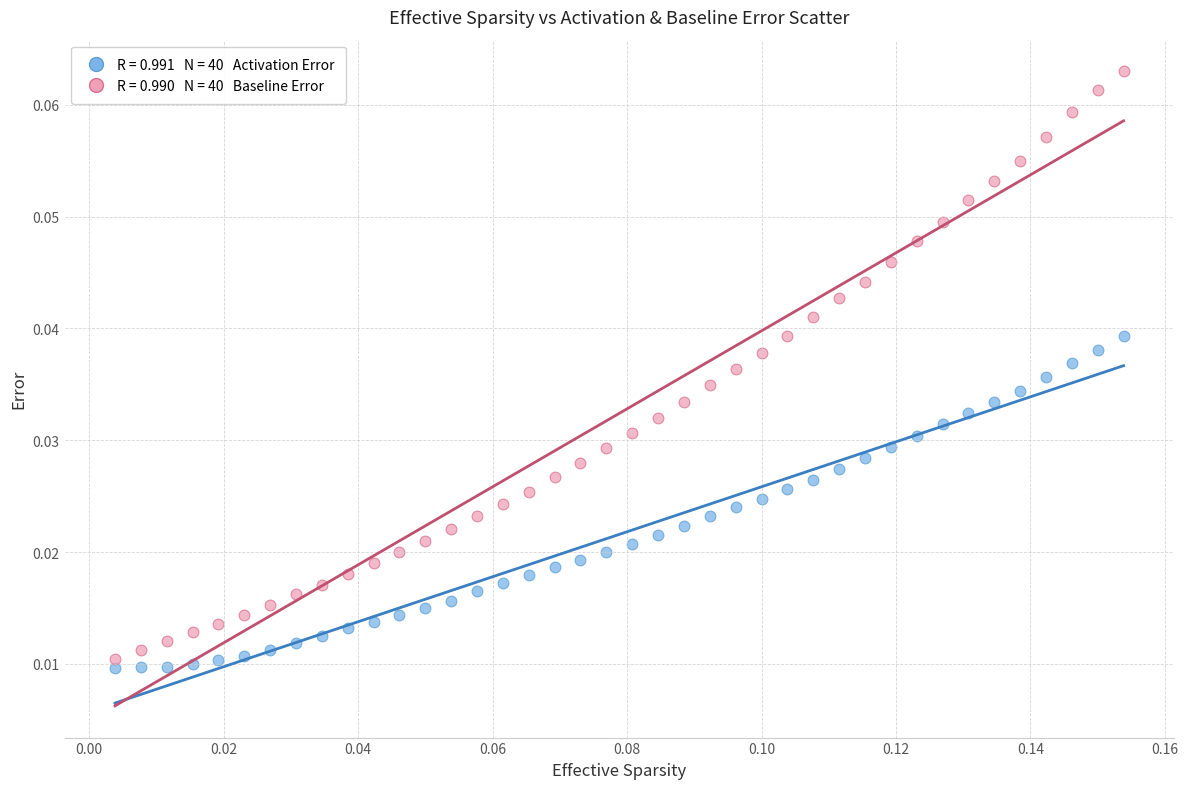

How many points are shown in the scatter plot?

80